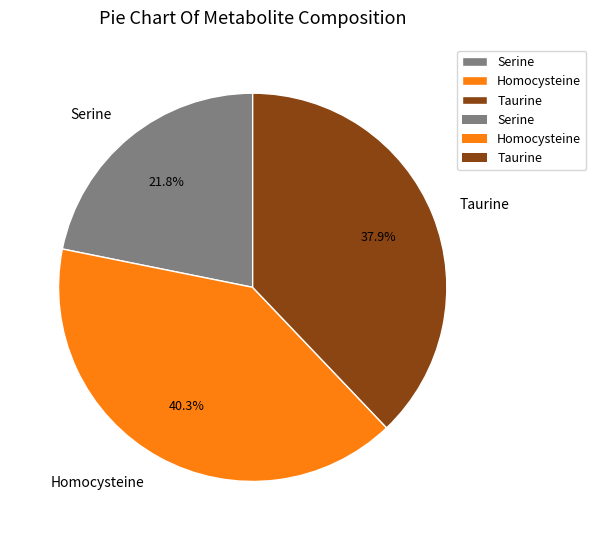

Is it true that Homocysteine is 53% of the pie?

False